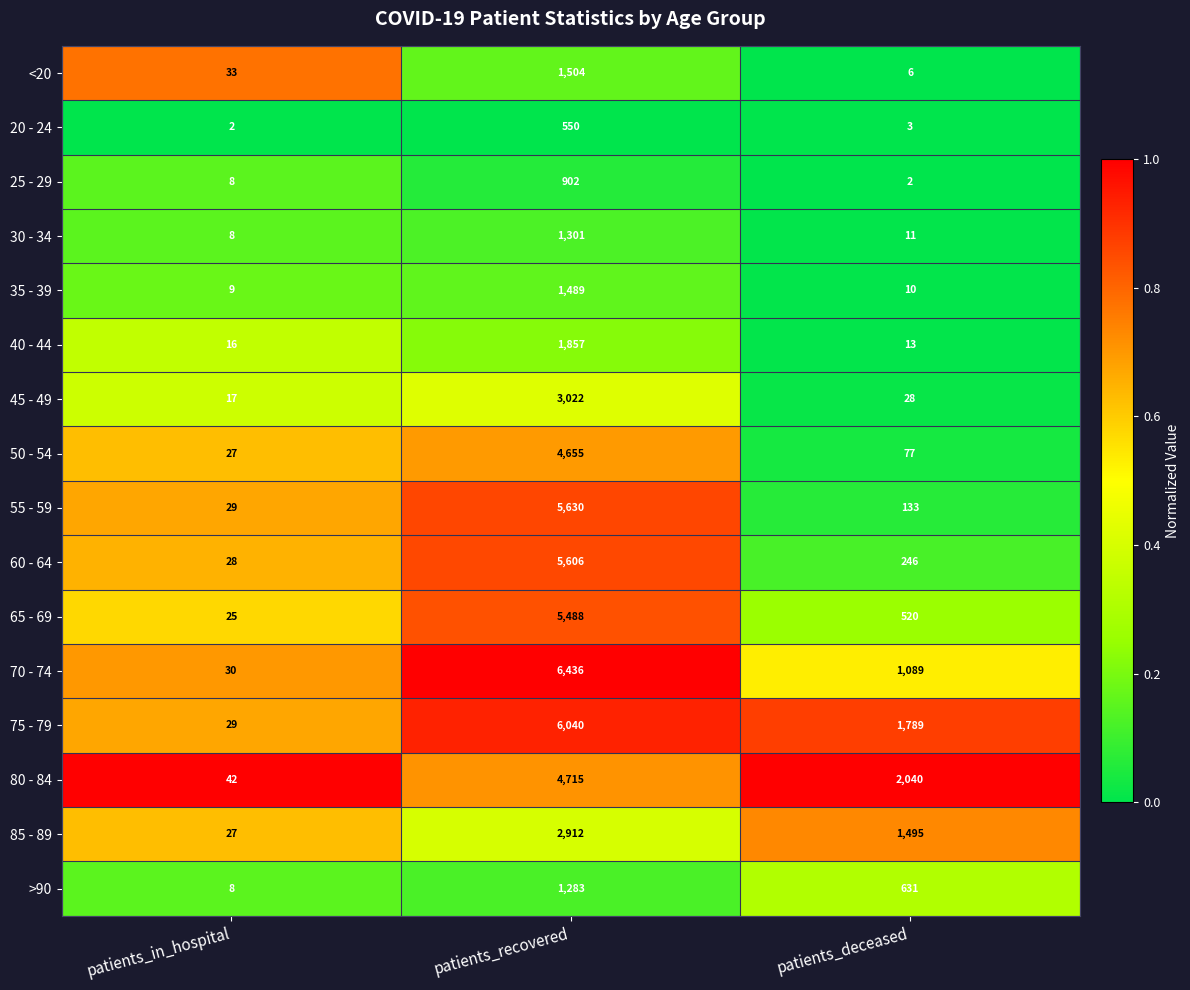

Rank the categories by 70 - 74 value from highest to lowest.

patients_recovered, patients_deceased, patients_in_hospital